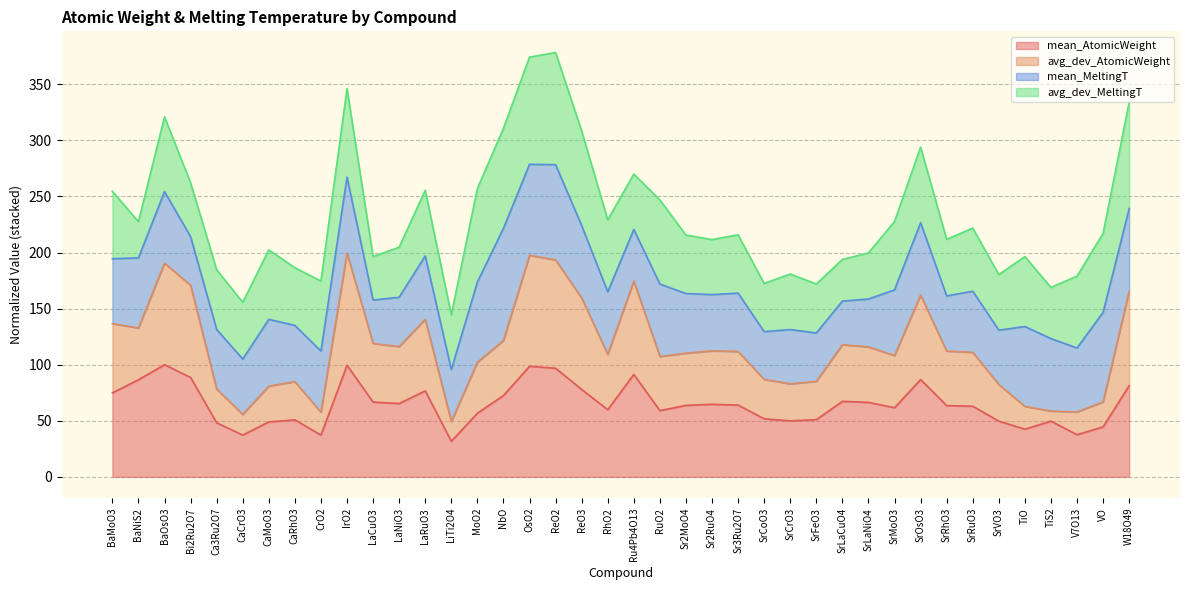

The value of mean_AtomicWeight at NbO is 127.6. True or false?

False